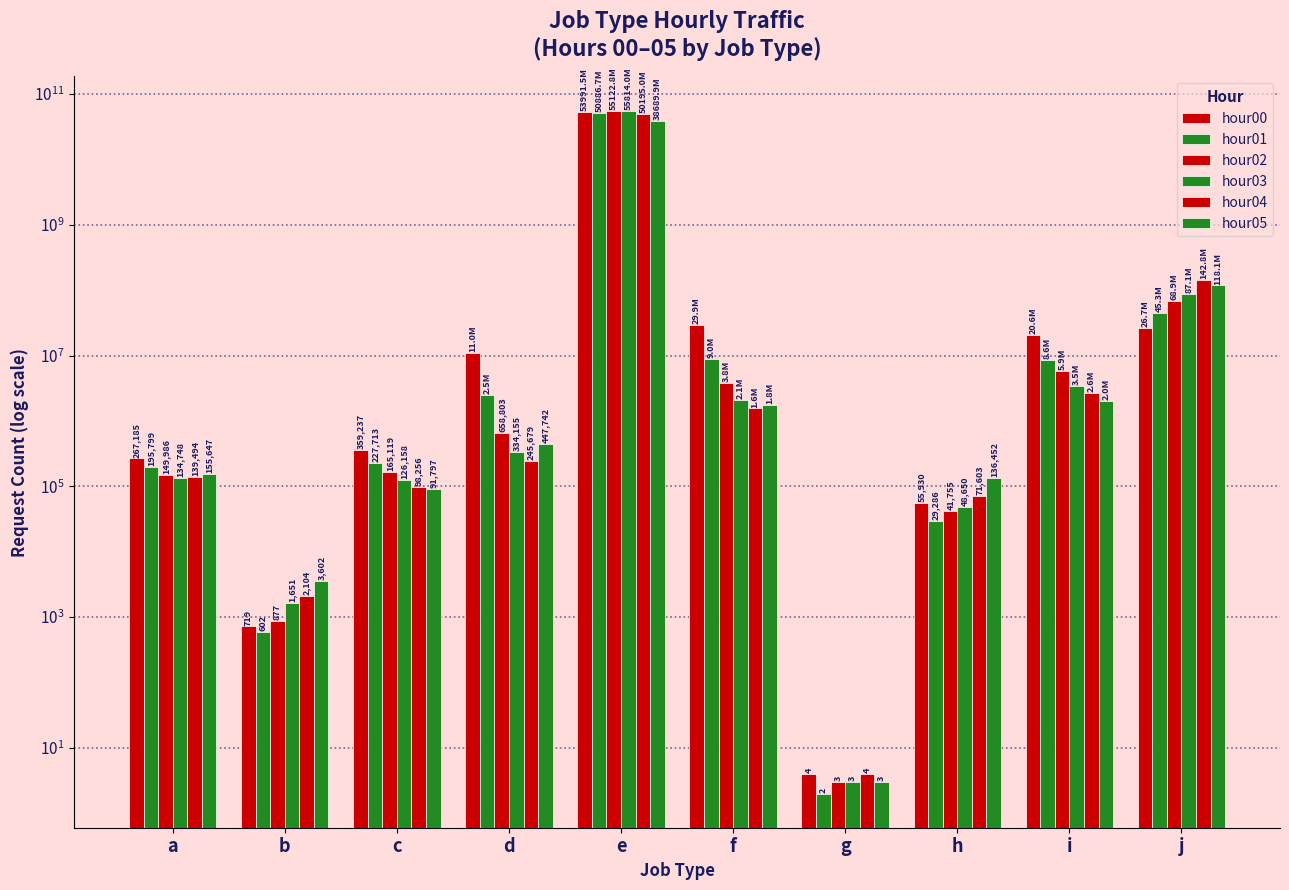

How many series are shown in this chart?

6